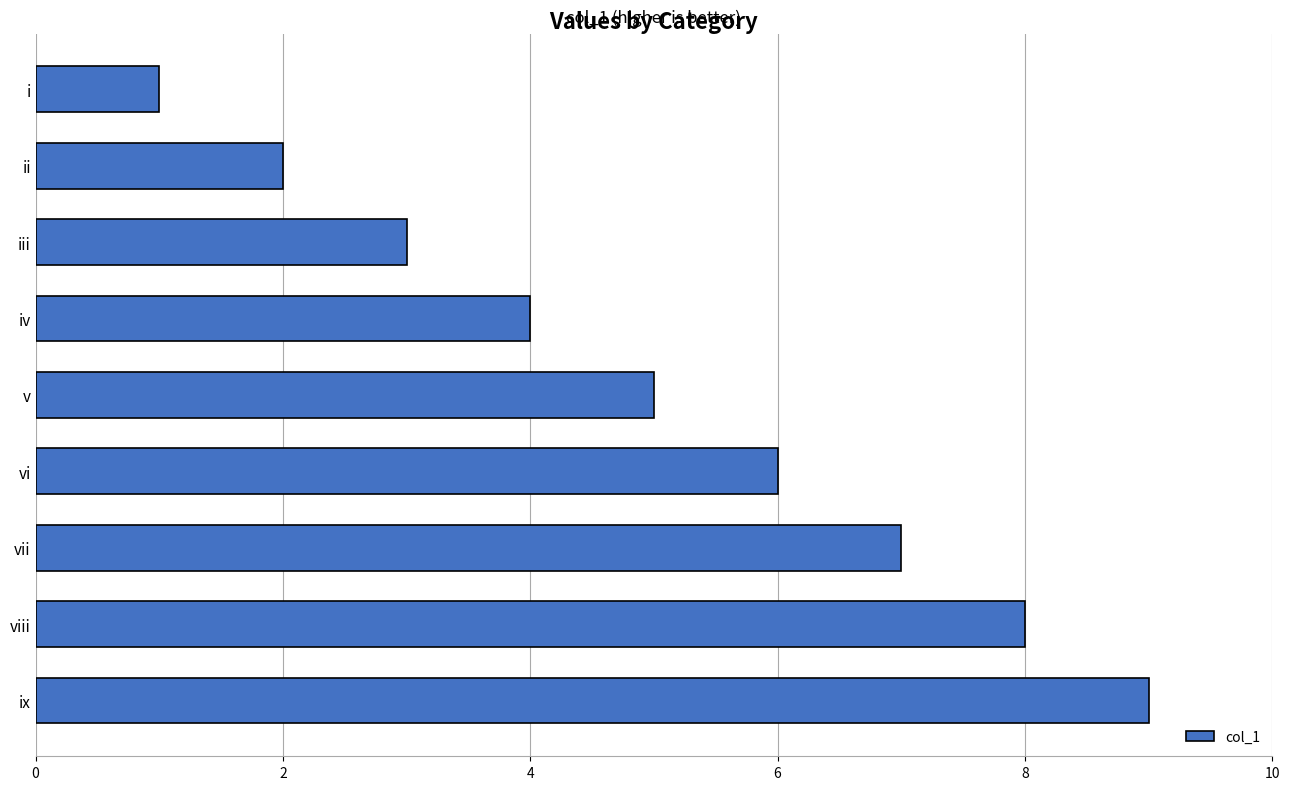

Reading top to bottom, transcribe all the data shown in this chart.

1	2	3	4	5	6	7	8	9